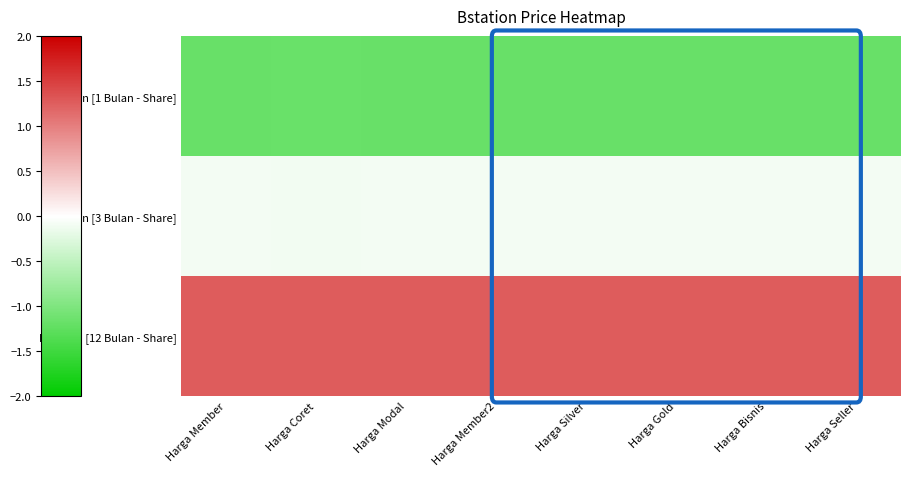

Reading right to left, what are all the values shown in this chart?

Bstation [1 Bulan - Share]: Harga Seller=-1.2	Harga Bisnis=-1.2	Harga Gold=-1.2	Harga Silver=-1.2	Harga Member2=-1.2	Harga Modal=-1.2	Harga Coret=-1.2	Harga Member=-1.2
Bstation [3 Bulan - Share]: Harga Seller=-0.1	Harga Bisnis=-0.1	Harga Gold=-0.1	Harga Silver=-0.1	Harga Member2=-0.1	Harga Modal=-0.1	Harga Coret=-0.1	Harga Member=-0.1
Bstation [12 Bulan - Share]: Harga Seller=1.3	Harga Bisnis=1.3	Harga Gold=1.3	Harga Silver=1.3	Harga Member2=1.3	Harga Modal=1.3	Harga Coret=1.3	Harga Member=1.3